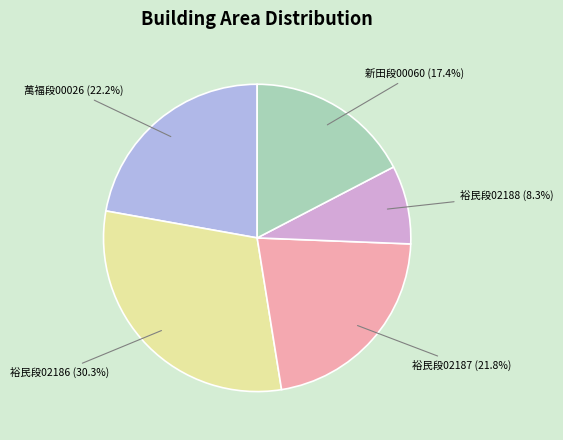

Does 萬福段00026 (22.2%) account for over 50% of the chart?

No